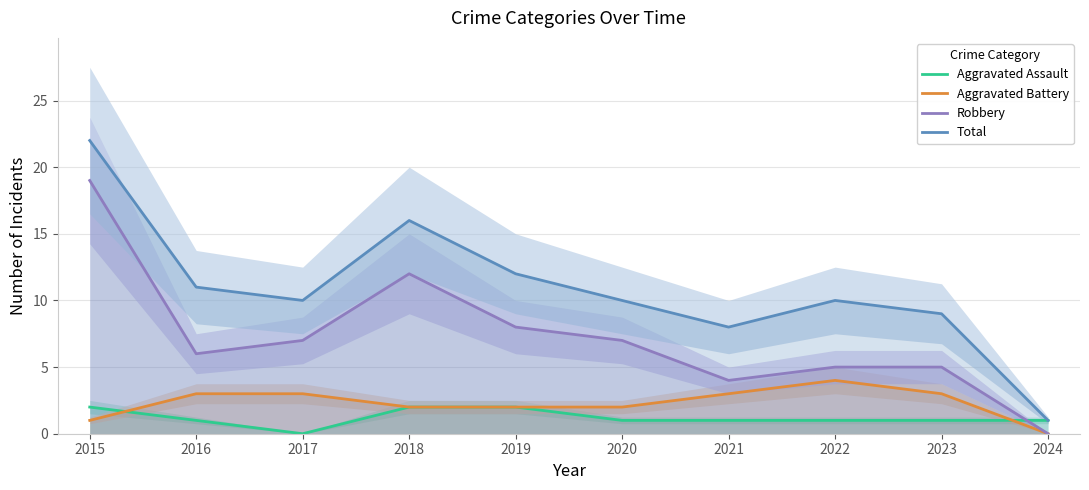

What are all the series names shown in the legend?

Aggravated Assault, Aggravated Battery, Robbery, Total